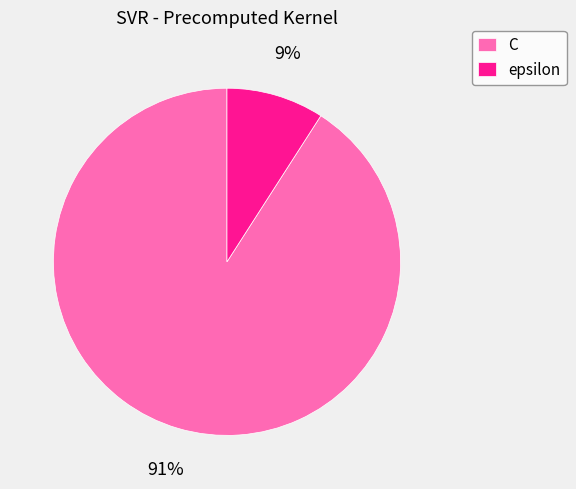

Combined, do epsilon and C account for over 50%?

Yes